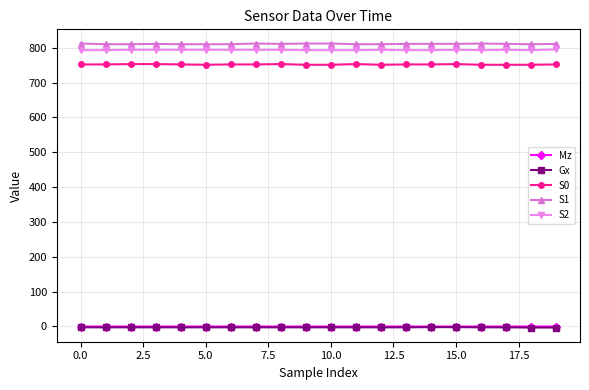

What is the value of the S1 point at the 2nd from the left?

810.0